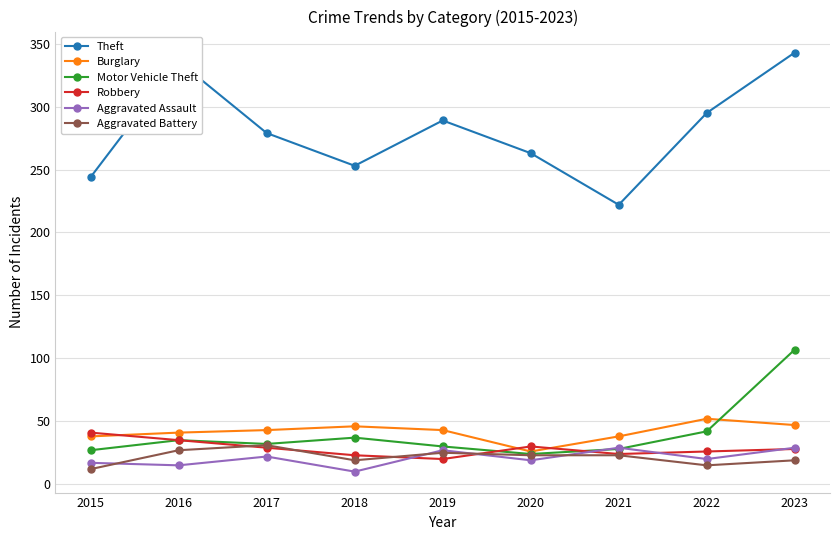

At which category is the sum across all series the highest?

2023